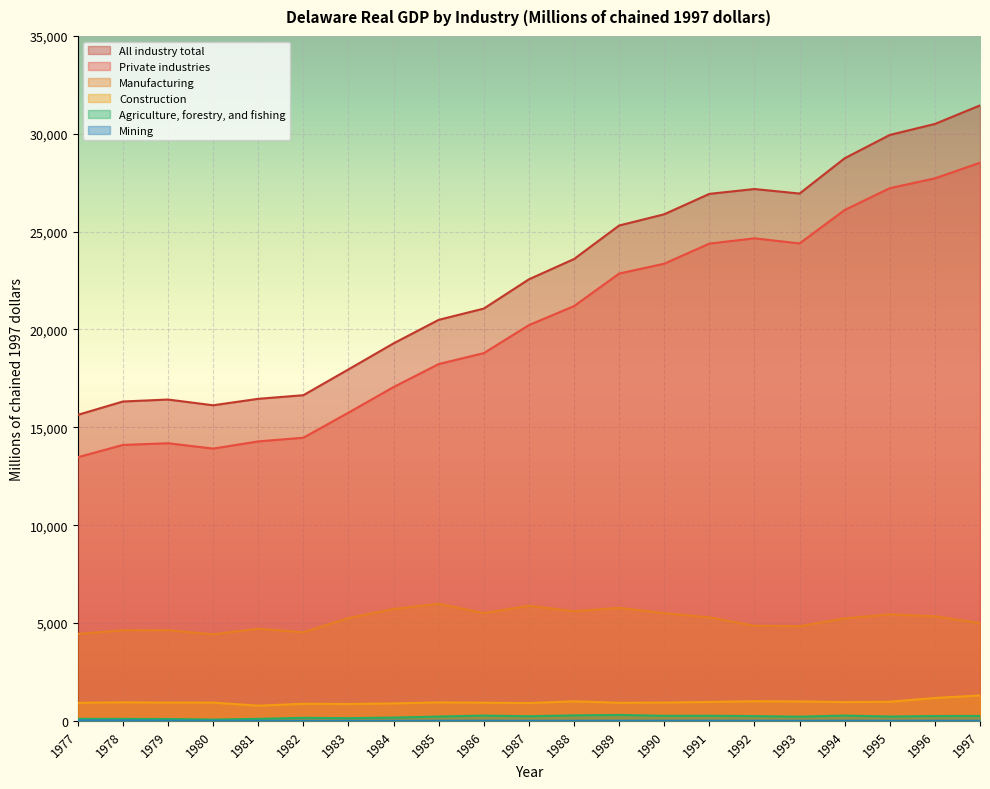

Reading left to right, what are all the values shown in this chart?

All industry total: 1977=15636.0	1978=16318.2	1979=16419.7	1980=16125.7	1981=16455.8	1982=16640.4	1983=17959.2	1984=19290.3	1985=20491.9	1986=21067.7	1987=22562.9	1988=23599.2	1989=25312.1	1990=25887.4	1991=26929.5	1992=27177.7	1993=26946.0	1994=28749.8	1995=29941.3	1996=30503.0	1997=31450.2
Private industries: 1977=13470.6	1978=14098.5	1979=14185.9	1980=13911.9	1981=14280.0	1982=14467.5	1983=15748.1	1984=17056.6	1985=18232.6	1986=18790.6	1987=20222.2	1988=21194.7	1989=22856.7	1990=23360.8	1991=24387.8	1992=24657.7	1993=24396.9	1994=26105.7	1995=27221.8	1996=27722.6	1997=28521.7
Manufacturing: 1977=4442.1	1978=4622.9	1979=4631.4	1980=4422.3	1981=4709.5	1982=4523.2	1983=5249.2	1984=5715.0	1985=5981.3	1986=5506.7	1987=5877.8	1988=5601.4	1989=5773.2	1990=5501.9	1991=5288.4	1992=4857.2	1993=4837.7	1994=5232.8	1995=5441.3	1996=5342.5	1997=4994.2
Construction: 1977=919.5	1978=945.0	1979=930.7	1980=931.7	1981=773.0	1982=871.6	1983=859.2	1984=888.6	1985=941.0	1986=925.5	1987=908.1	1988=997.3	1989=921.6	1990=932.6	1991=966.5	1992=1000.3	1993=990.6	1994=959.9	1995=973.4	1996=1167.8	1997=1297.8
Agriculture, forestry, and fishing: 1977=101.3	1978=98.7	1979=93.3	1980=62.7	1981=101.1	1982=152.0	1983=136.6	1984=164.5	1985=217.9	1986=267.8	1987=233.9	1988=277.5	1989=300.5	1990=256.7	1991=259.0	1992=240.4	1993=211.6	1994=267.9	1995=219.4	1996=243.5	1997=247.8
Mining: 1977=22.5	1978=18.9	1979=6.9	1980=2.7	1981=1.3	1982=2.4	1983=3.3	1984=3.7	1985=4.5	1986=5.1	1987=3.4	1988=3.8	1989=4.4	1990=5.2	1991=6.5	1992=5.1	1993=5.0	1994=5.1	1995=4.3	1996=4.8	1997=6.4